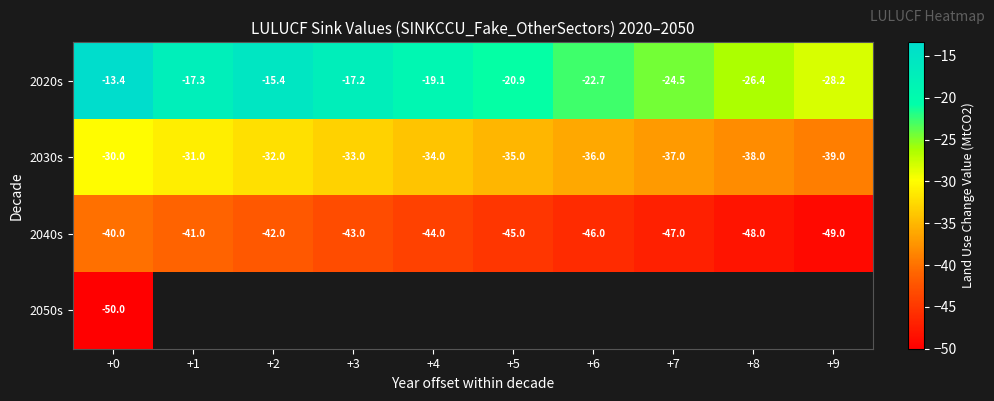

How many values in the 2040s series exceed -44?

4